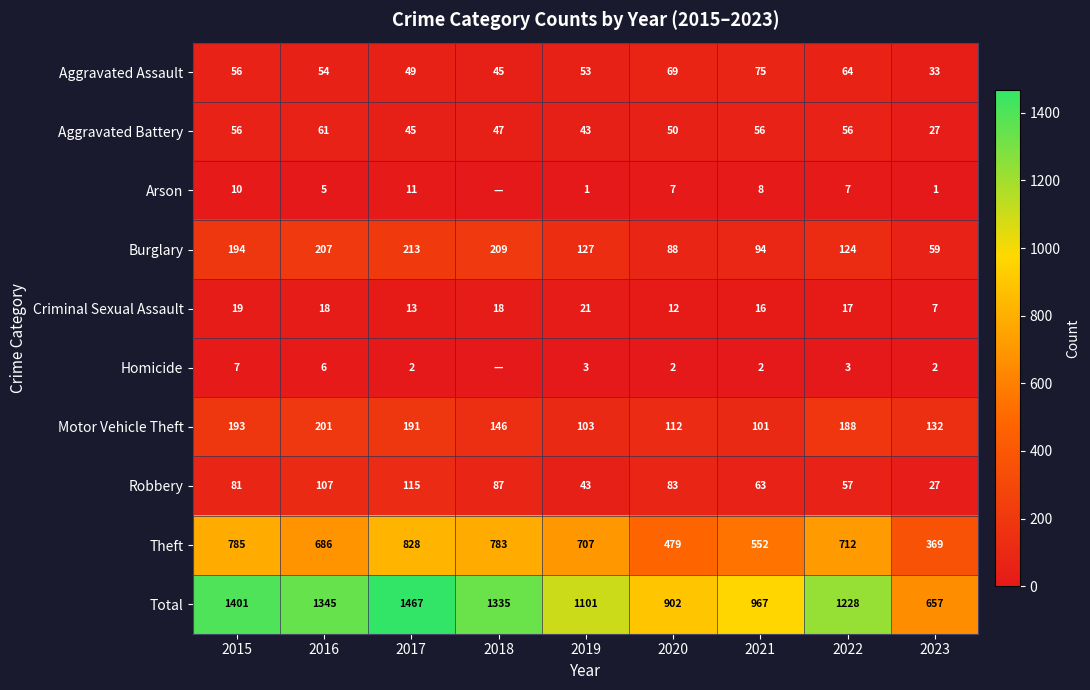

At which category does the chart reach its minimum across all series?

2018